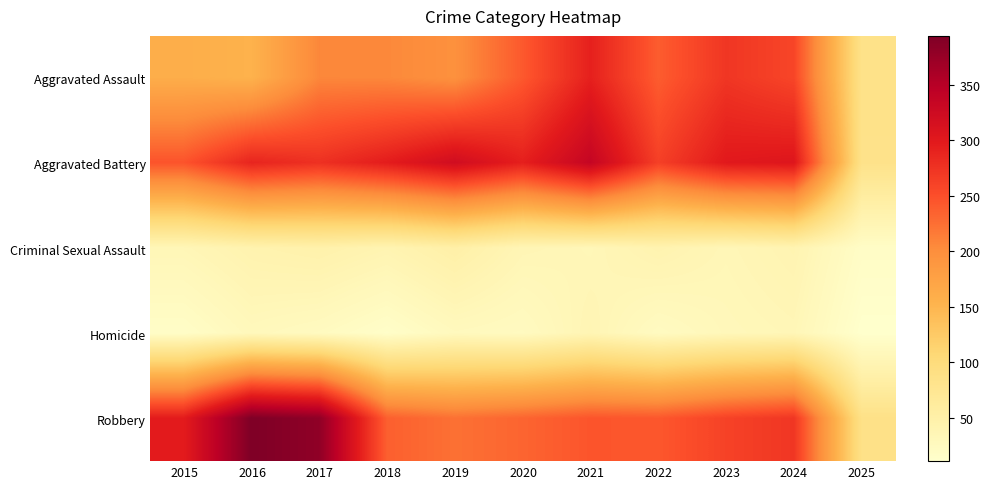

Which series changed the most between 2017 and 2023?

Robbery